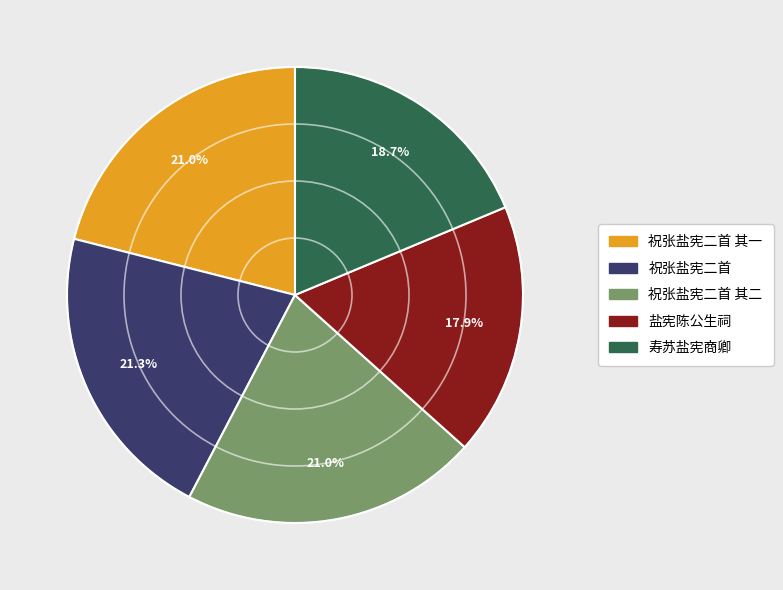

Which category has the smallest portion of the pie?

盐宪陈公生祠